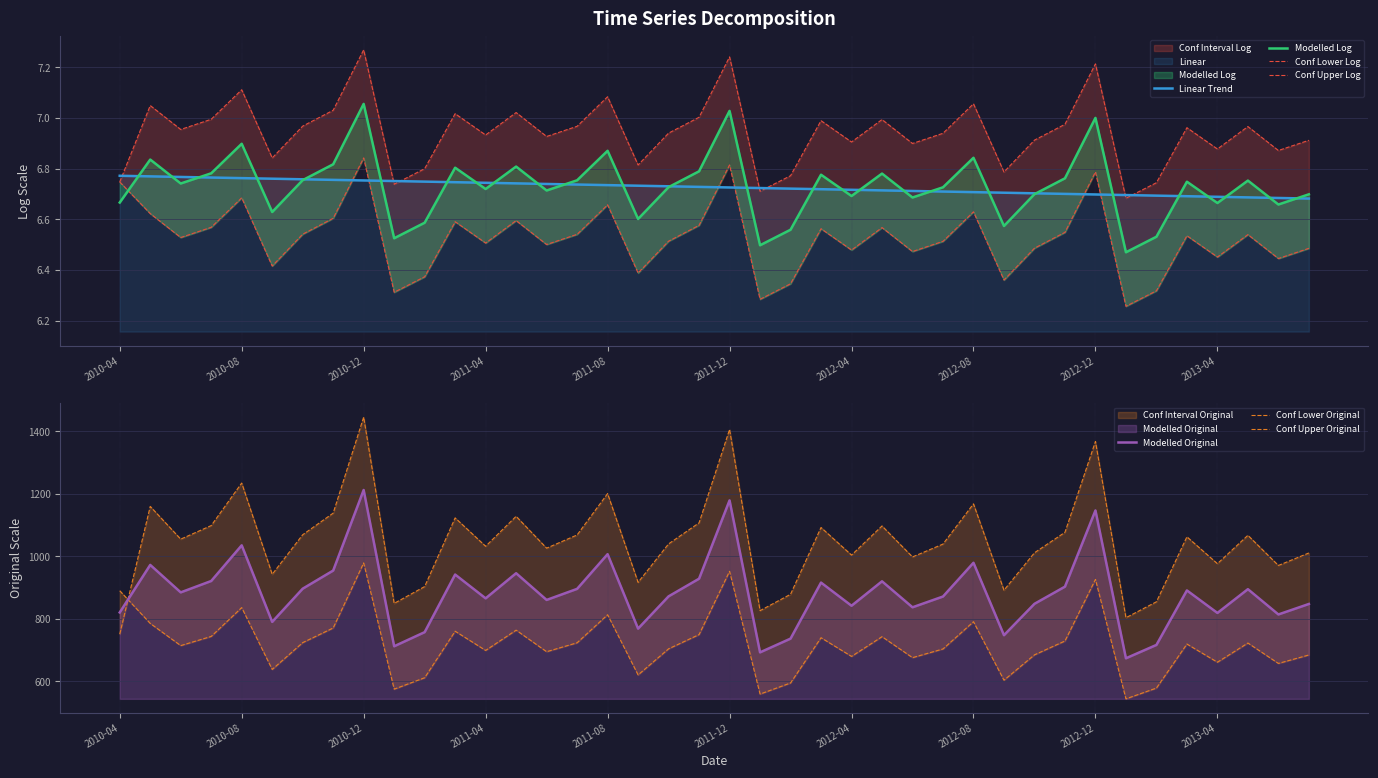

Between 2011-05 and 2012-09, which is larger?

2011-05